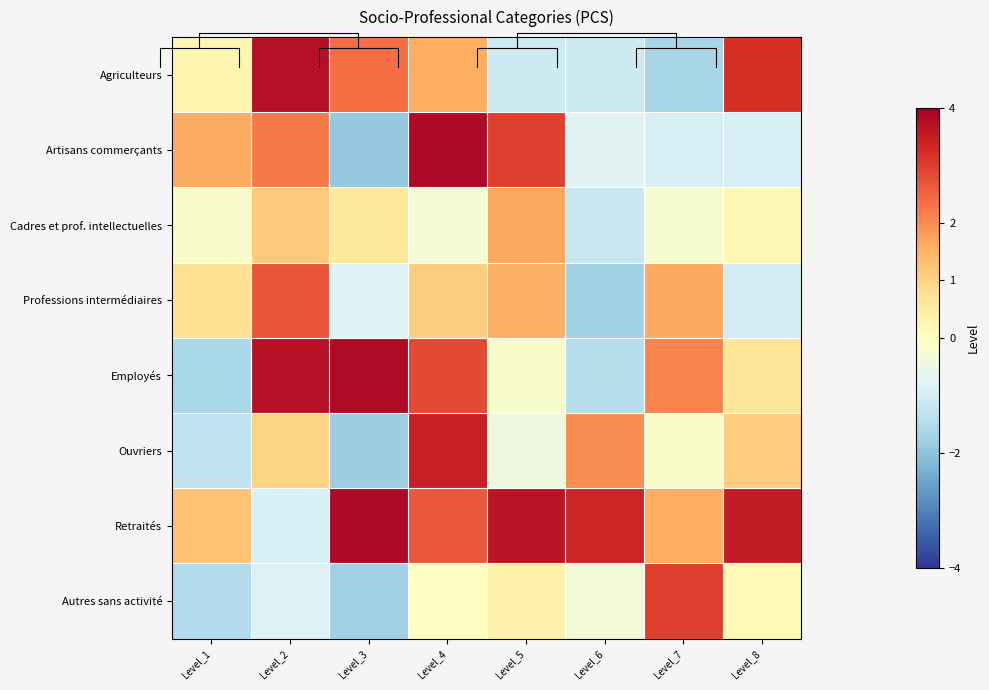

The Artisans commerçants series shows -0.7 at Level_6. True or false?

True